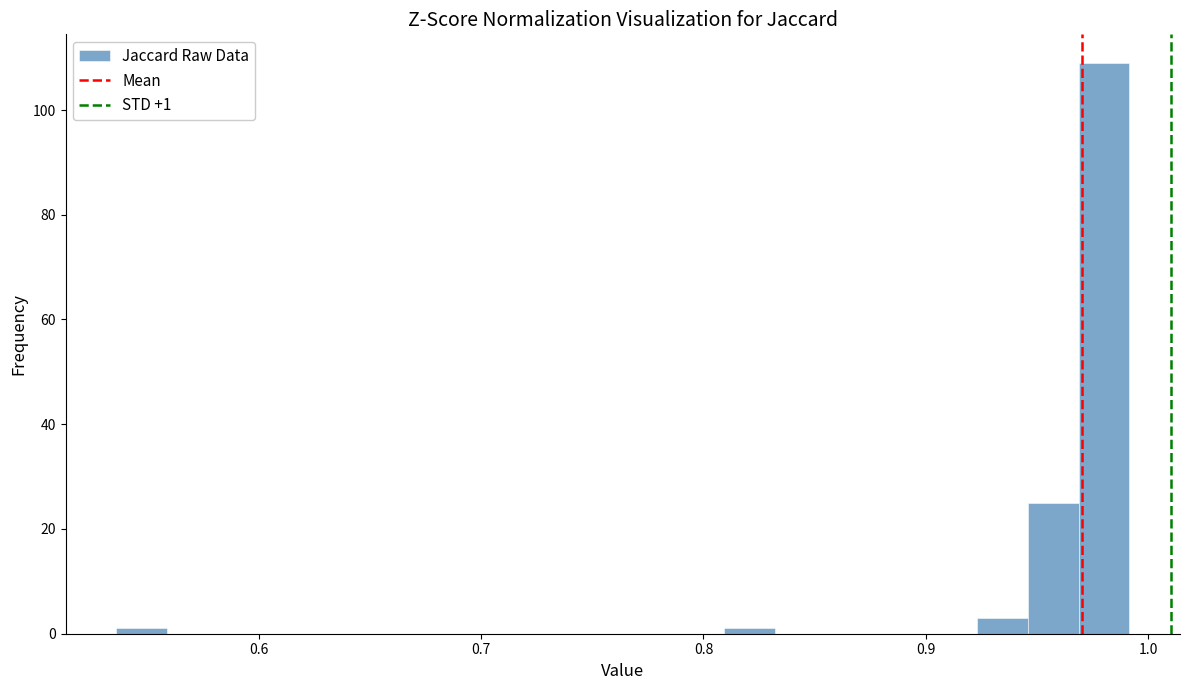

Around what value on the x-axis is the tallest bar? Give the approximate position of its centre, as read against the axis.

0.98